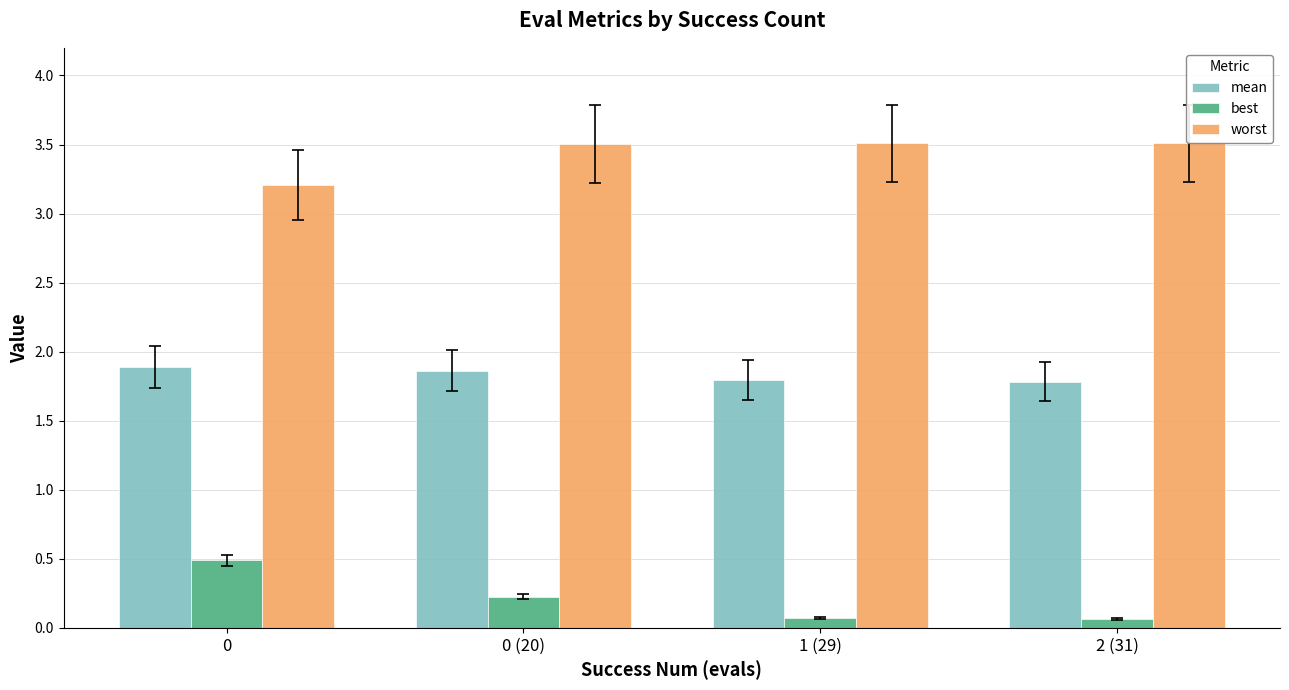

List the series in order of their overall mean, highest first.

worst, mean, best